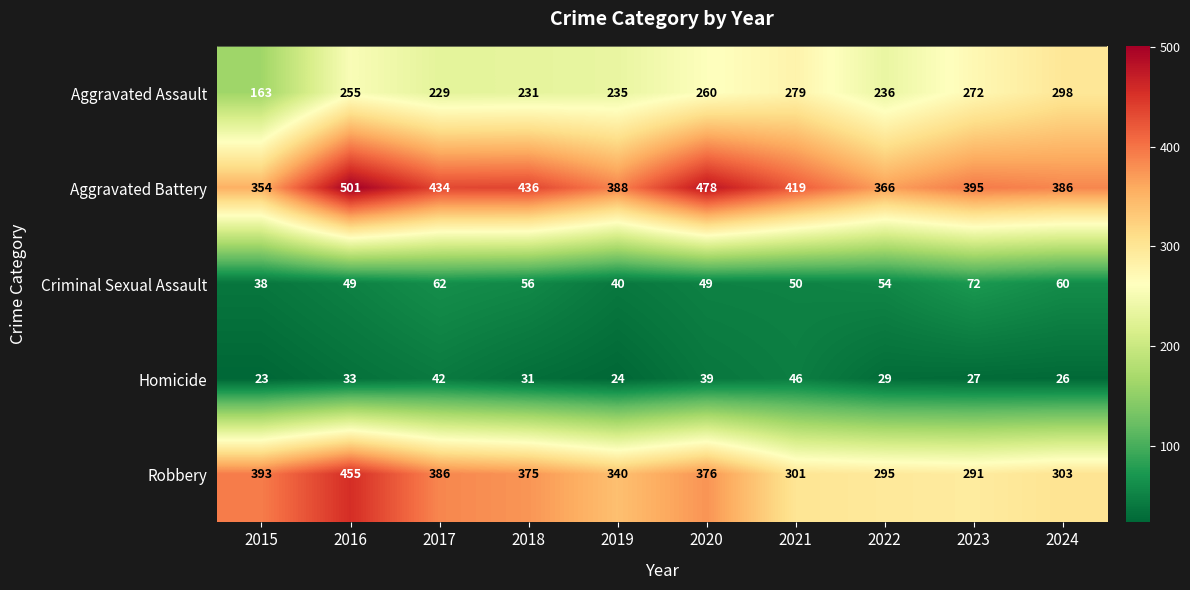

Rank the series at 2019 from lowest to highest value.

Homicide, Criminal Sexual Assault, Aggravated Assault, Robbery, Aggravated Battery